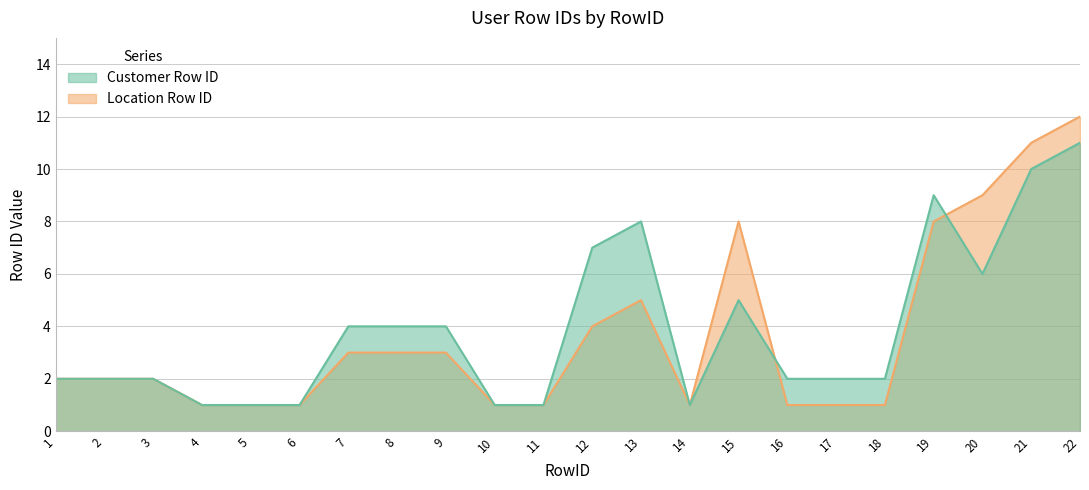

What is the smallest value displayed?

1